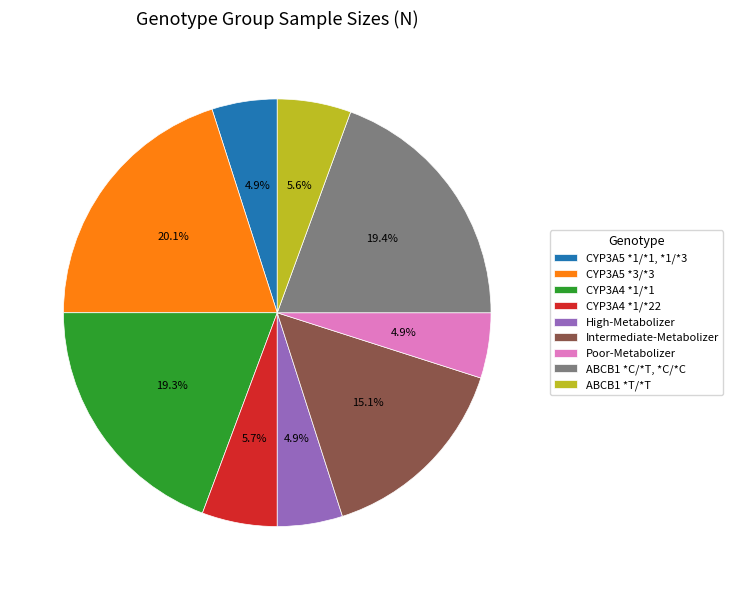

To the nearest percent, what is the difference between the ABCB1 *C/*T, *C/*C and Intermediate-Metabolizer slice percentages?

4%